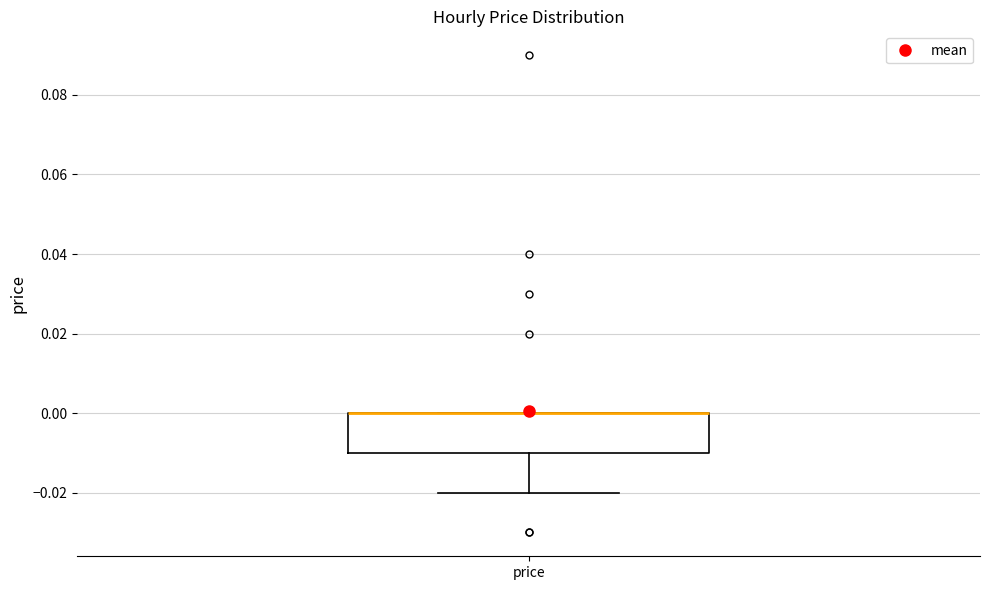

Transcribe this box plot: give where the median line is, the range the box spans, and where the two whiskers end, as read against the y-axis. The values are not printed on the chart, so give them approximately, as read against the axis.

median 0.00 (drawn on the box's upper edge), box -0.01 to 0.00, whiskers -0.02 to 0.00